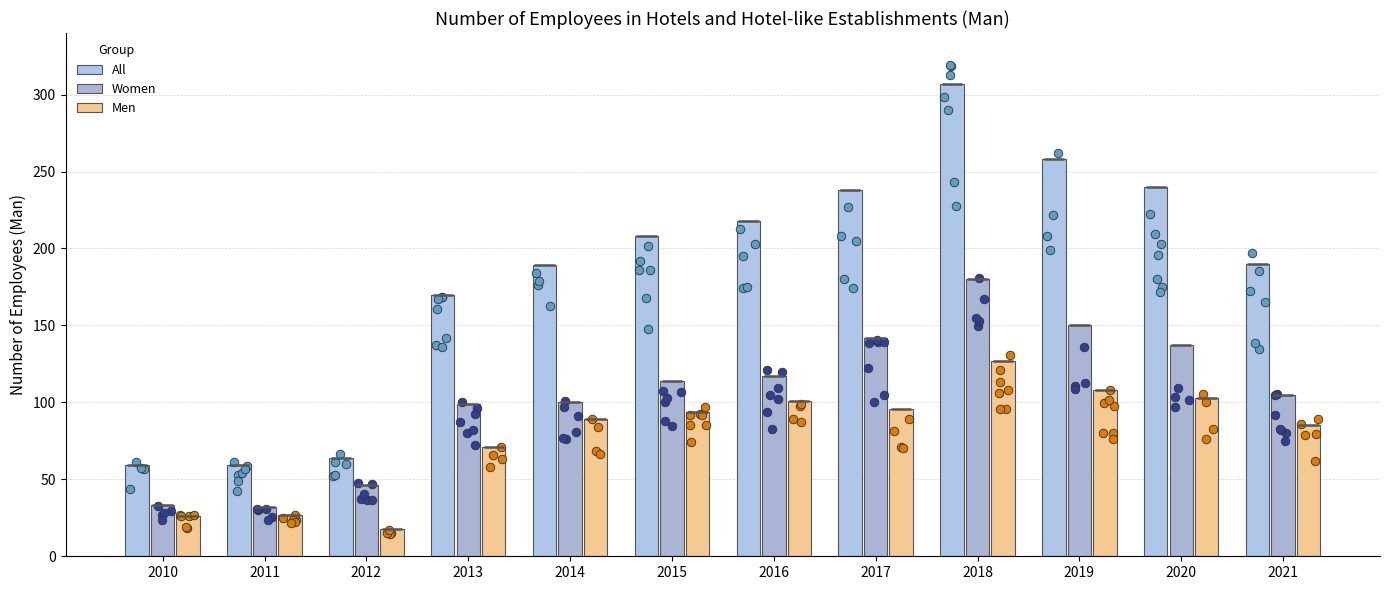

At how many categories does at least one series exceed 55?

12